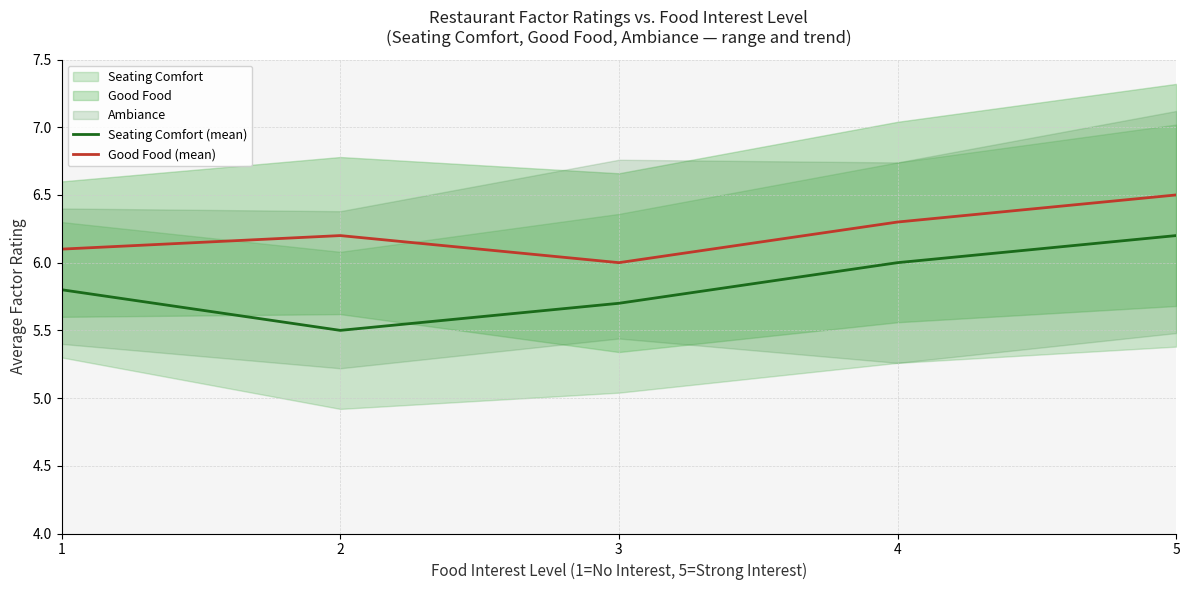

True or false: Good Food (mean) and Seating Comfort (mean) cross at least once.

False